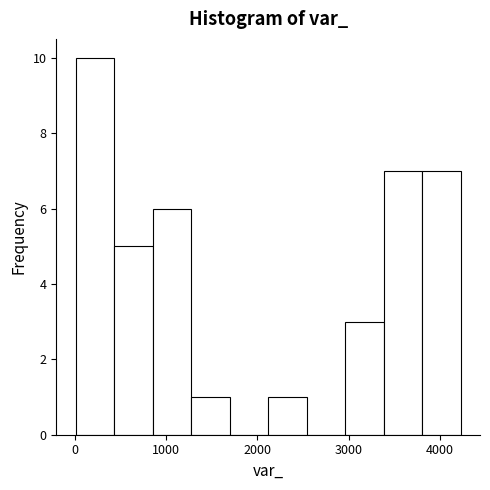

Reading left to right, list every bar in this chart as the range it spans on the x-axis followed by its height. Neither the bar edges nor the heights are printed on the chart, so give them approximately, as read against the axes.

0 to 400: 10
400 to 800: 5
800 to 1300: 6
1300 to 1700: 1
1700 to 2100: 0
2100 to 2500: 1
2500 to 3000: 0
3000 to 3400: 3
3400 to 3800: 7
3800 to 4200: 7